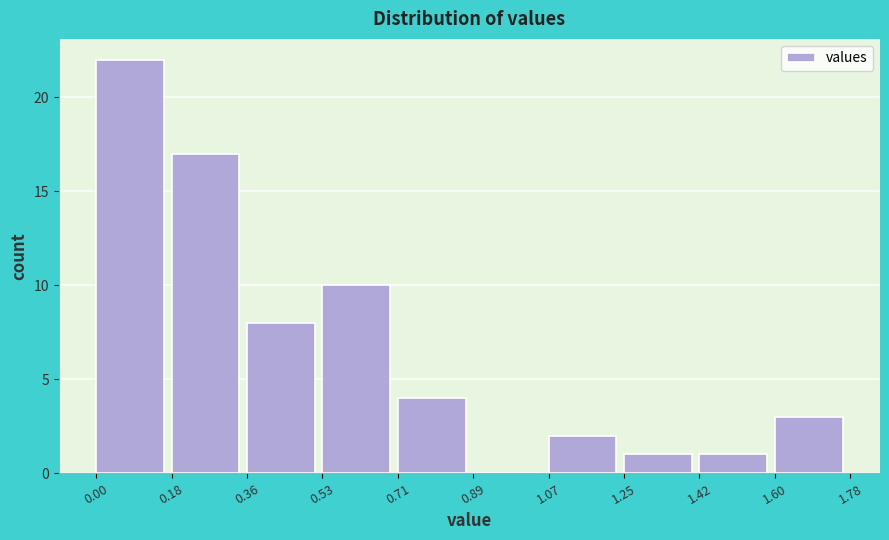

Which range on the x-axis has the tallest bar?

0.00 to 0.18